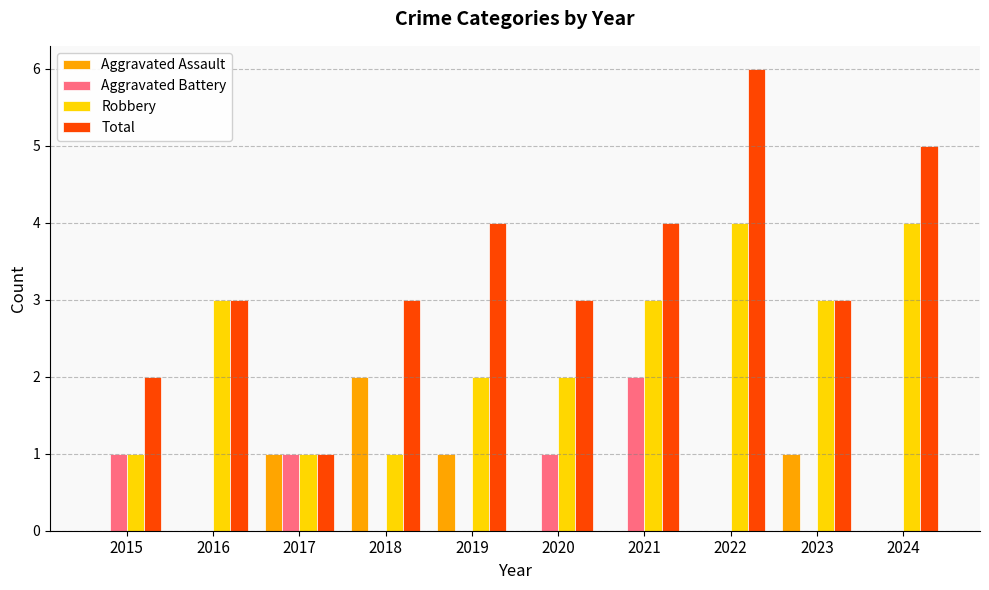

The Aggravated Battery series shows -1 at 2016. True or false?

False